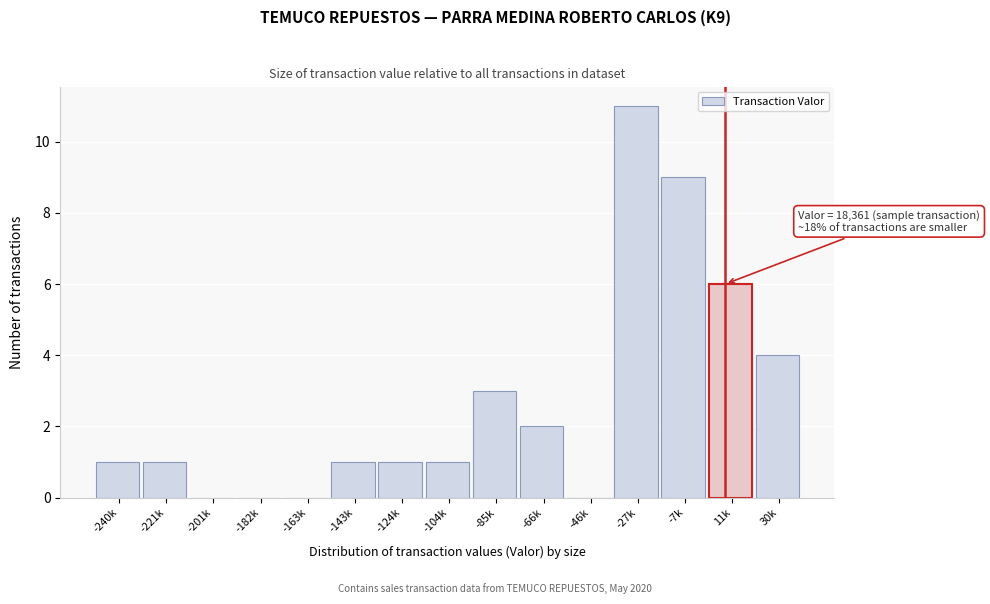

Reading left to right, extract all data points from this chart.

-240k=1	-221k=1	-201k=0	-182k=0	-163k=0	-143k=1	-124k=1	-104k=1	-85k=3	-66k=2	-46k=0	-27k=11	-7k=9	11k=6	30k=4